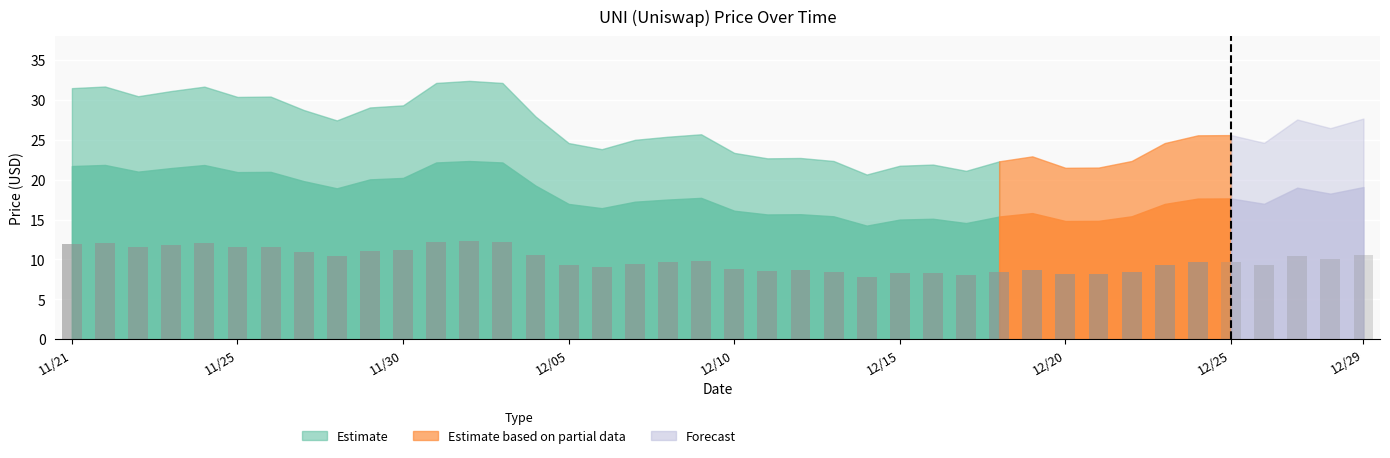

What is the difference between the values at 11/24 and 11/30?

1.6